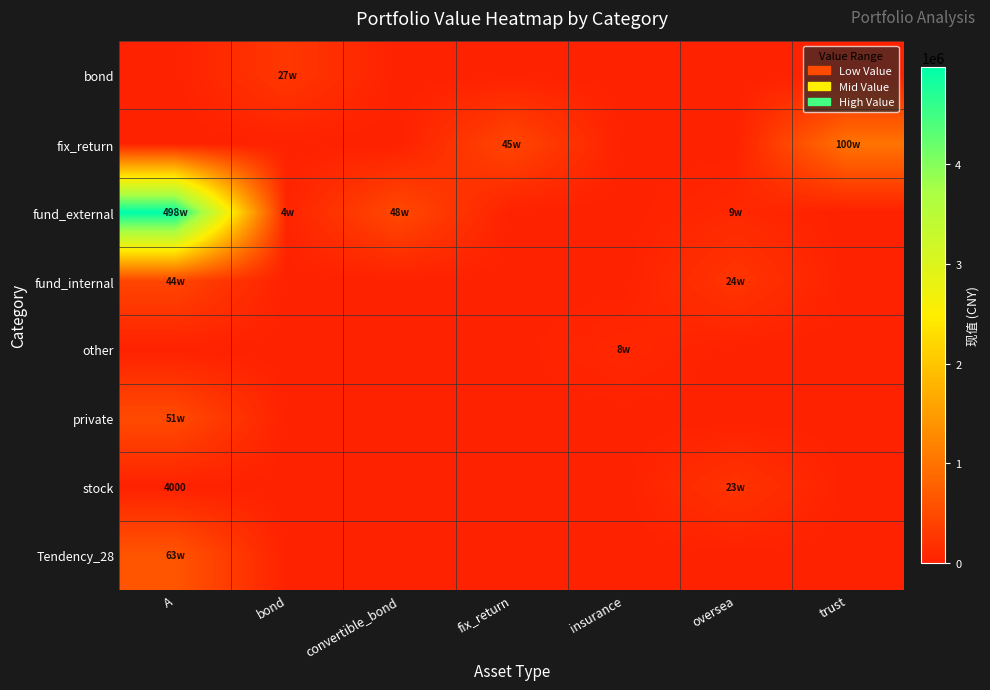

What is the sum of all Tendency_28 values?

631972.6